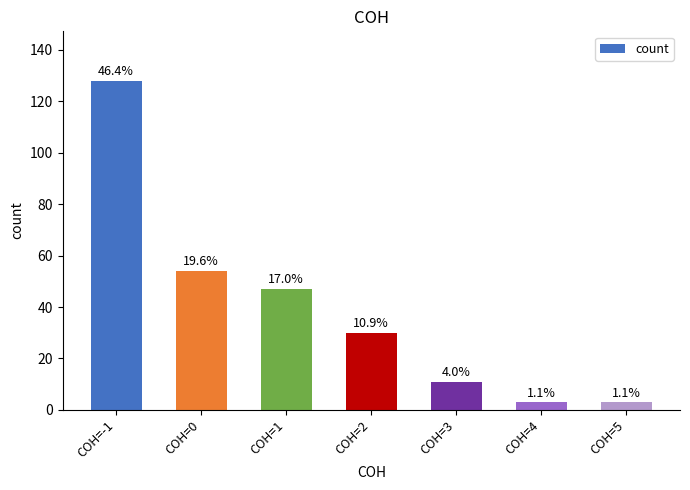

Approximately how many times larger is the value at COH=-1 compared to COH=3?

11.6